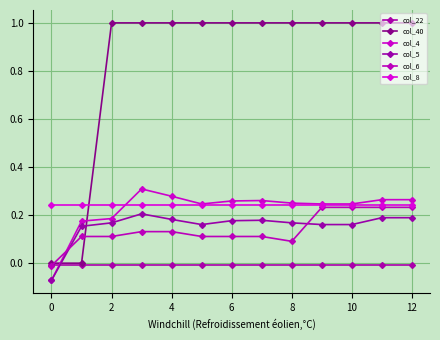

Which category has the highest value across all series?

2